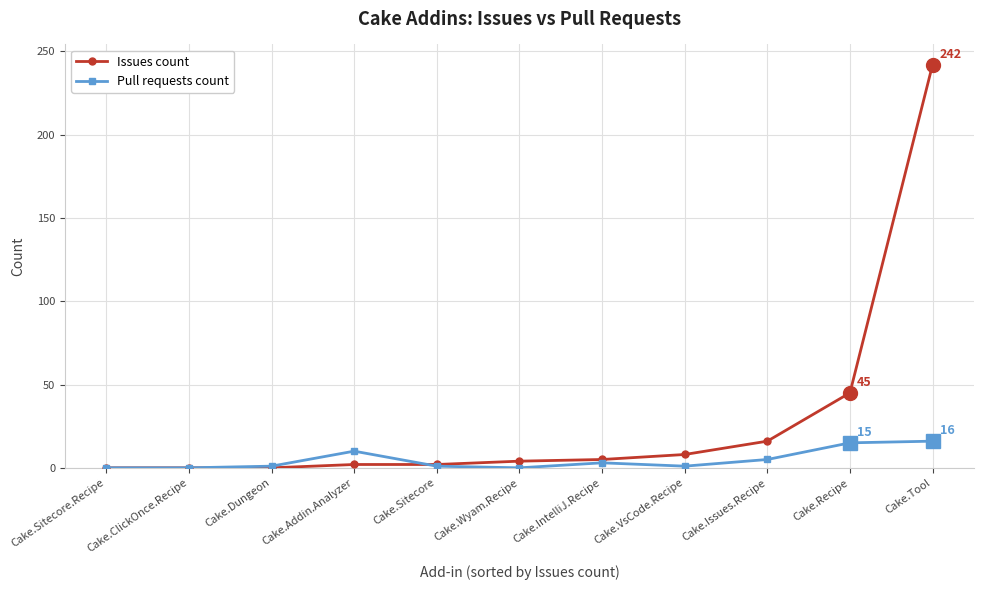

What position from the right is Cake.VsCode.Recipe?

4